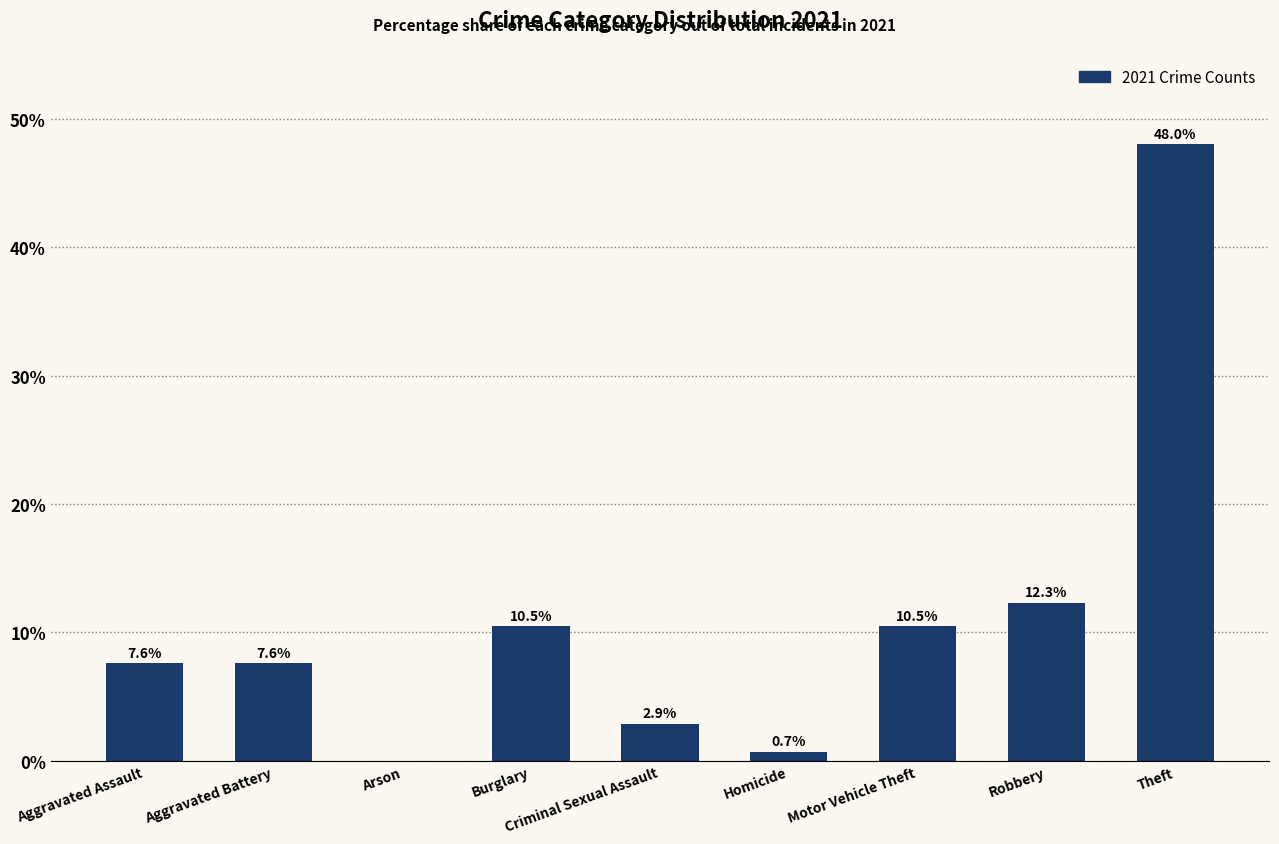

Count the number of data series in this chart.

1